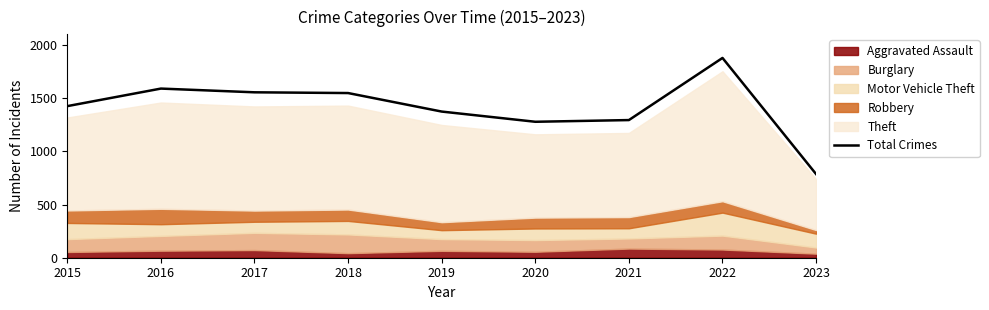

Approximately how many times larger is the value at 2023 compared to 2022?

0.4